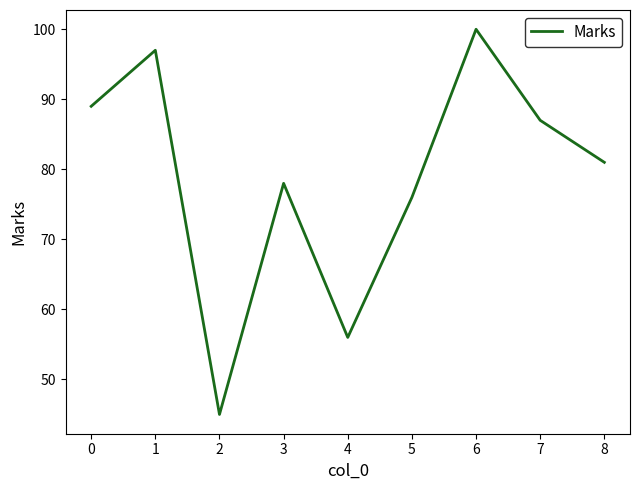

True or false: the data shows 81 at 8.

True